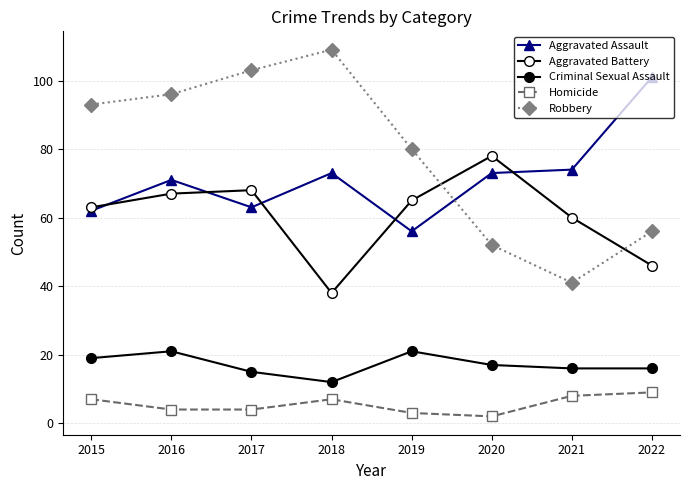

Between 2019 and 2022, which is larger?

2022